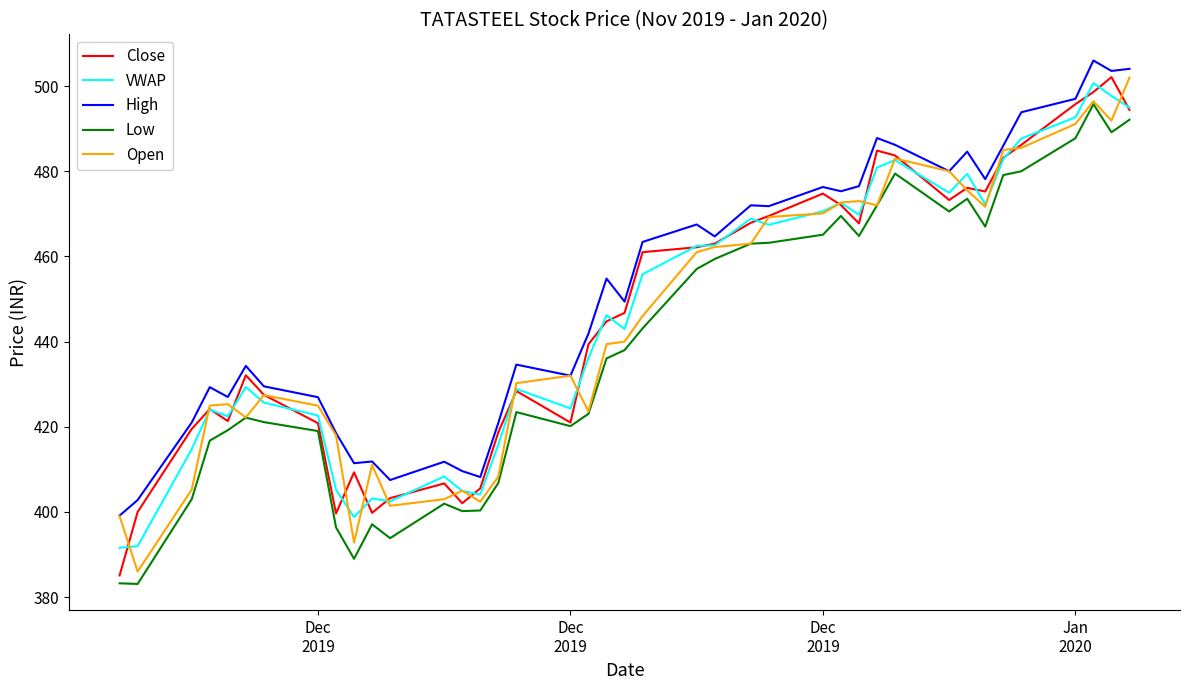

Which series has the largest range (max minus min)?

Close